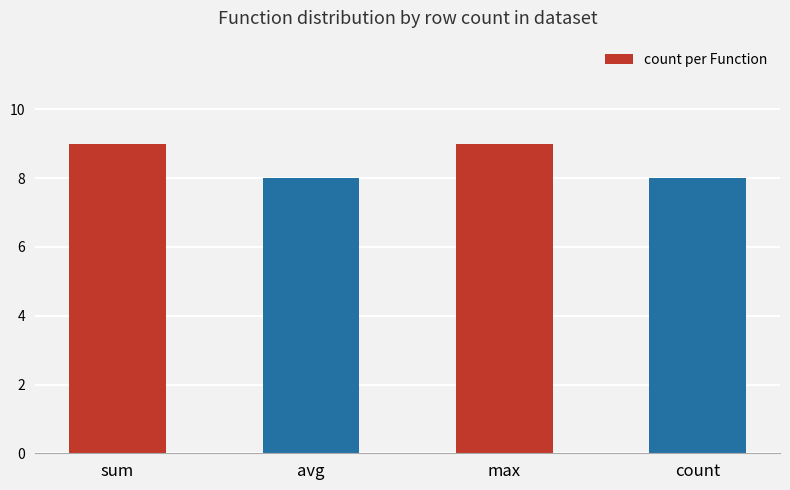

Reading left to right, what are all the values shown in this chart?

9	8	9	8